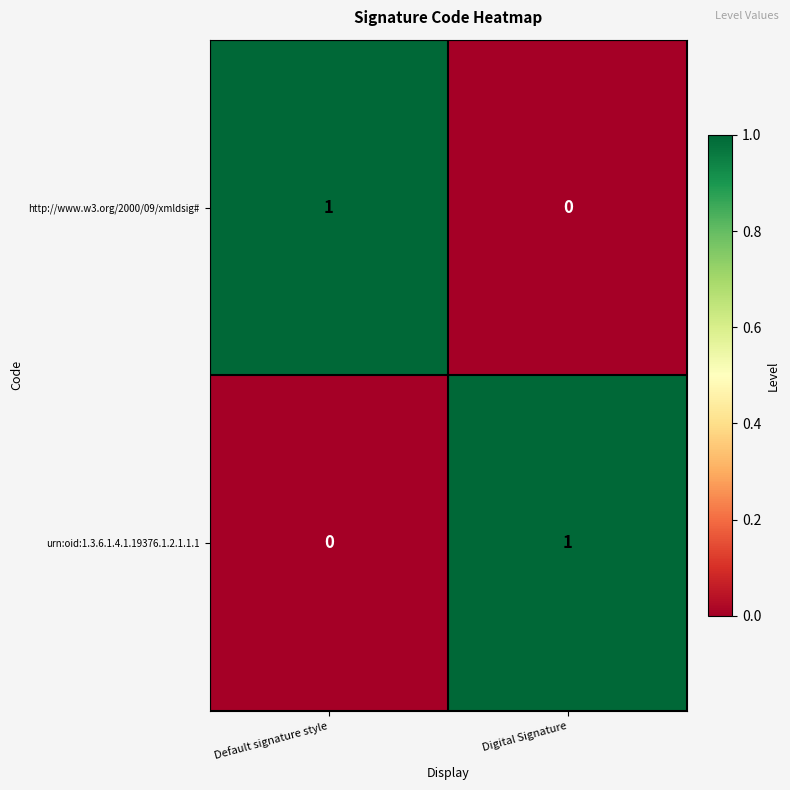

The value of http://www.w3.org/2000/09/xmldsig# at Default signature style is 1. True or false?

True